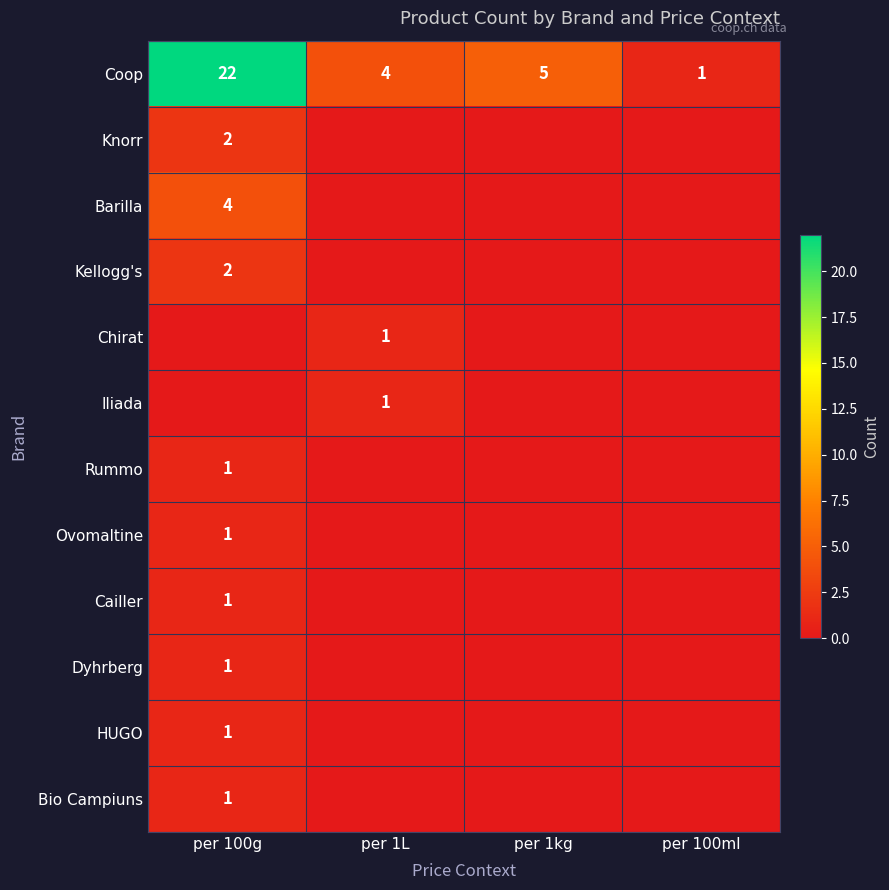

True or false: Coop has a value of 6 at per 1L.

False